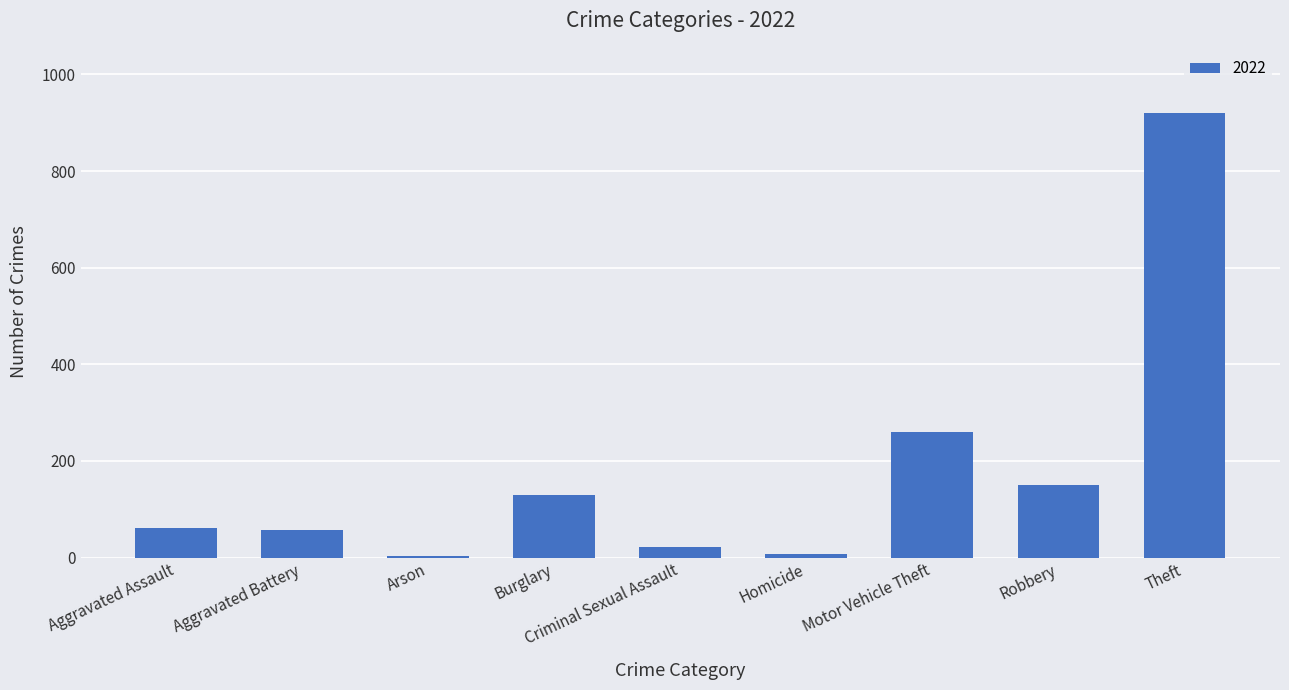

At which label is the value closest to 461?

Motor Vehicle Theft